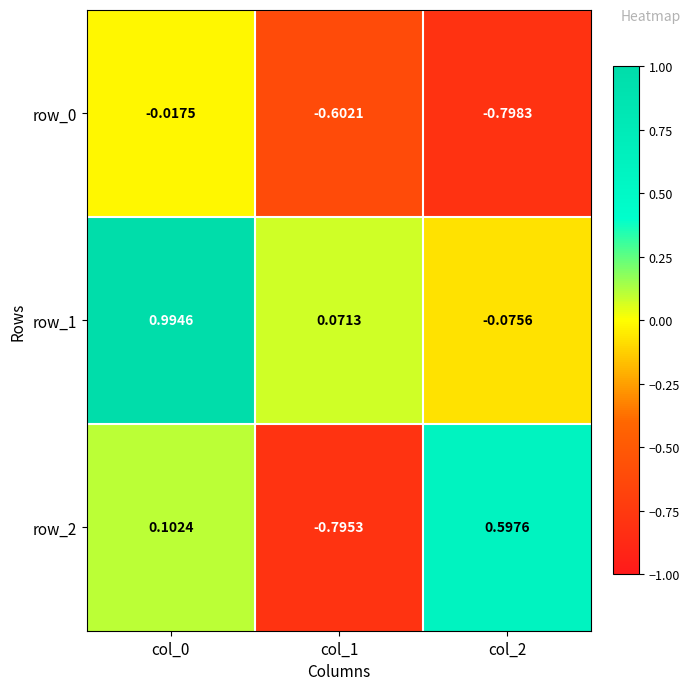

Is the value of row_2 at col_2 greater than the value of row_1 at col_0?

No